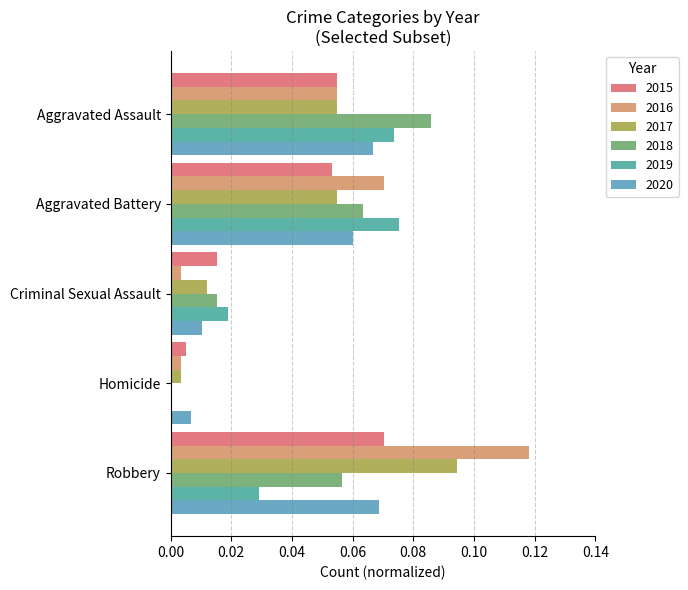

What position from the right is Homicide?

2